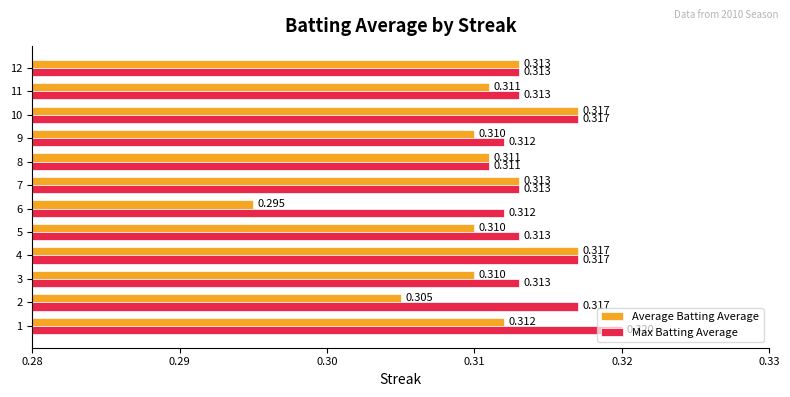

Is the value of Max Batting Average at 5 greater than the value of Average Batting Average at 4?

No